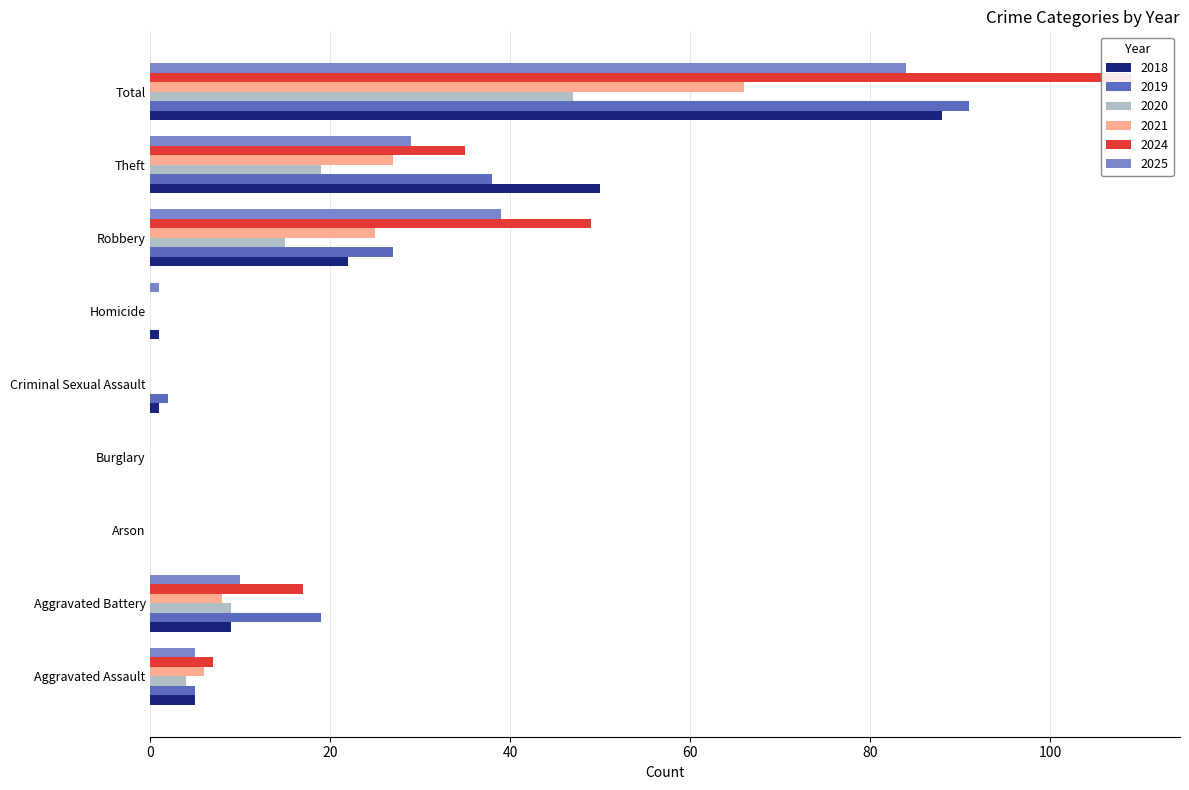

Which series has the widest spread of values?

2024